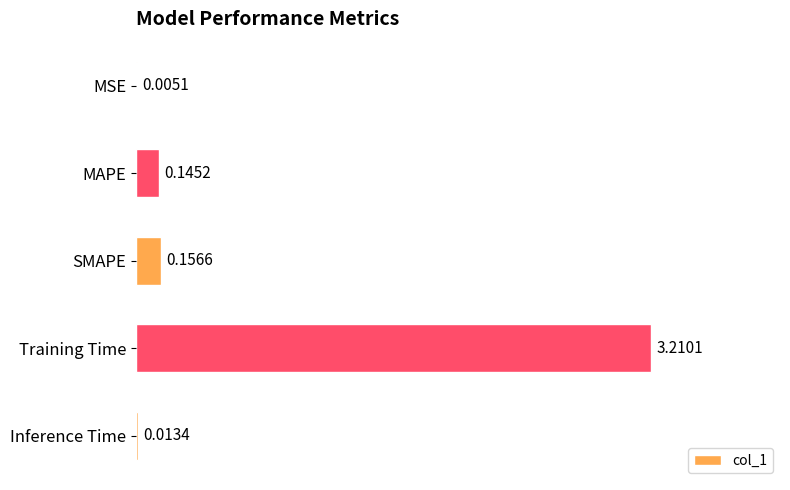

At which label is the value closest to 1?

SMAPE